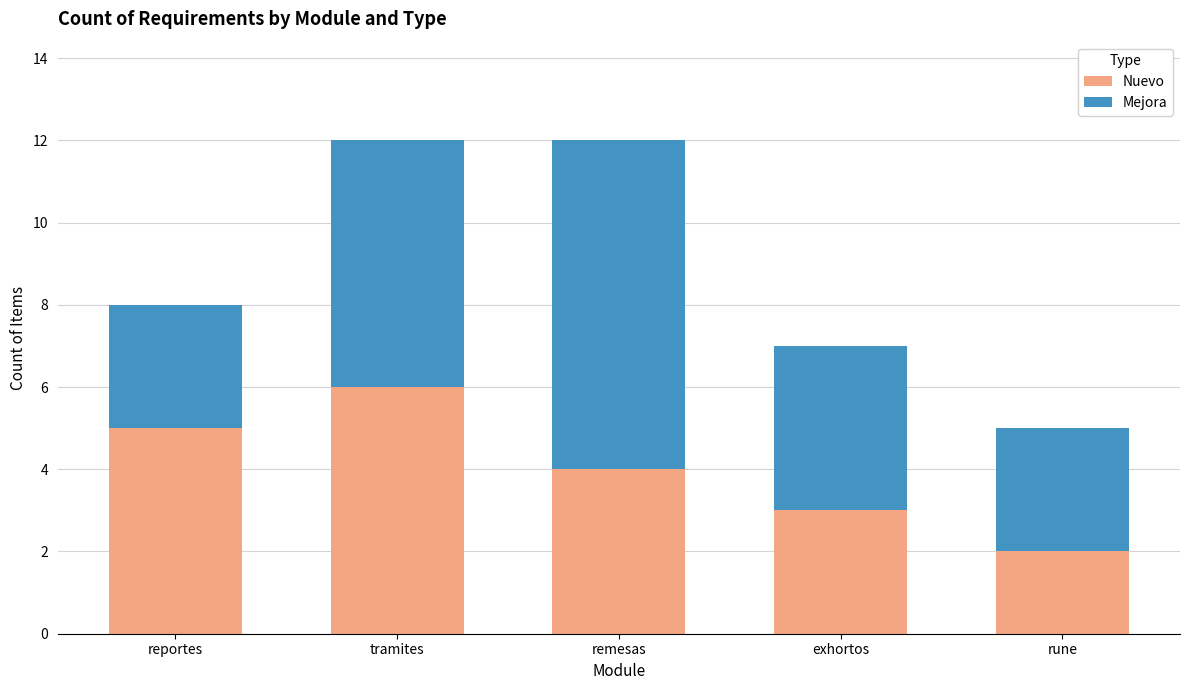

How many Nuevo values are between 3 and 5?

3